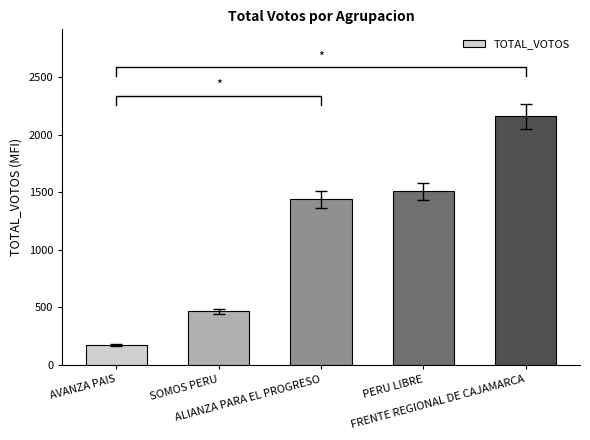

Where does the data first go above 1440?

PERU LIBRE